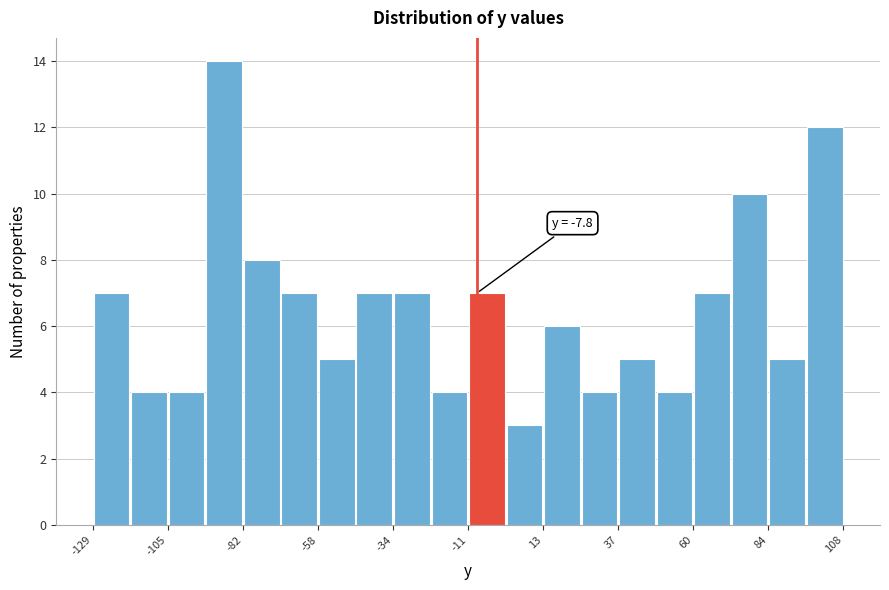

Around what value on the x-axis is the tallest bar? Give the approximate position of its centre, as read against the axis.

-90